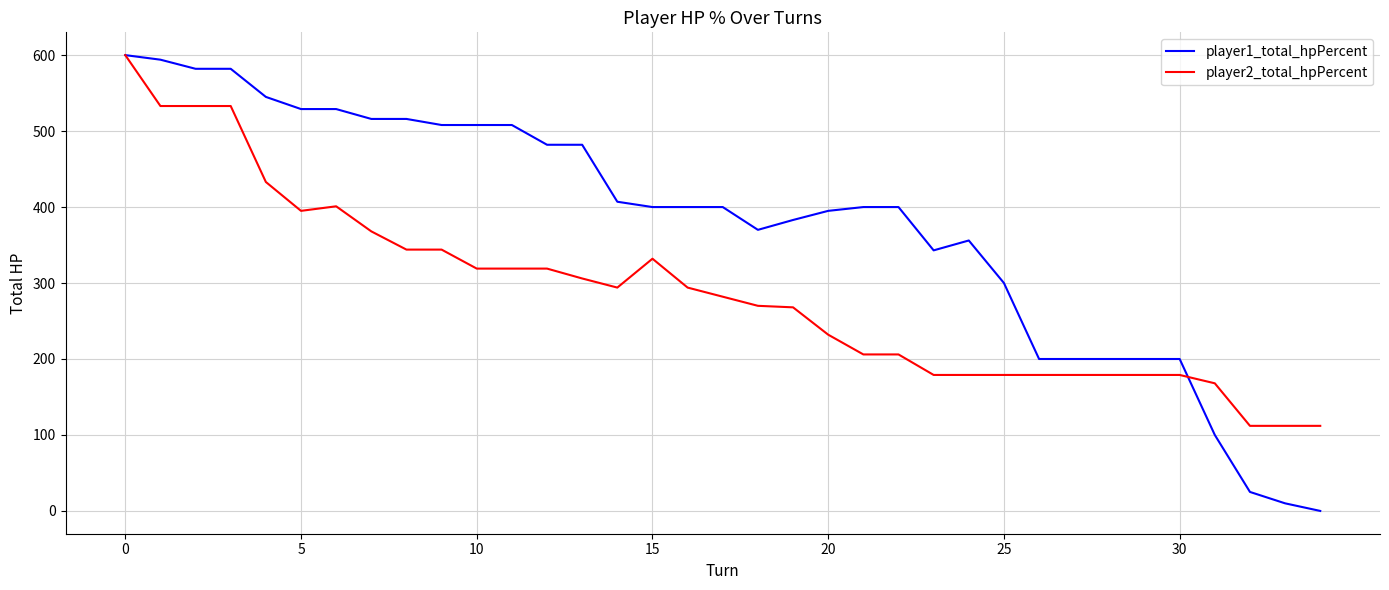

What is the maximum value shown in the chart?

600